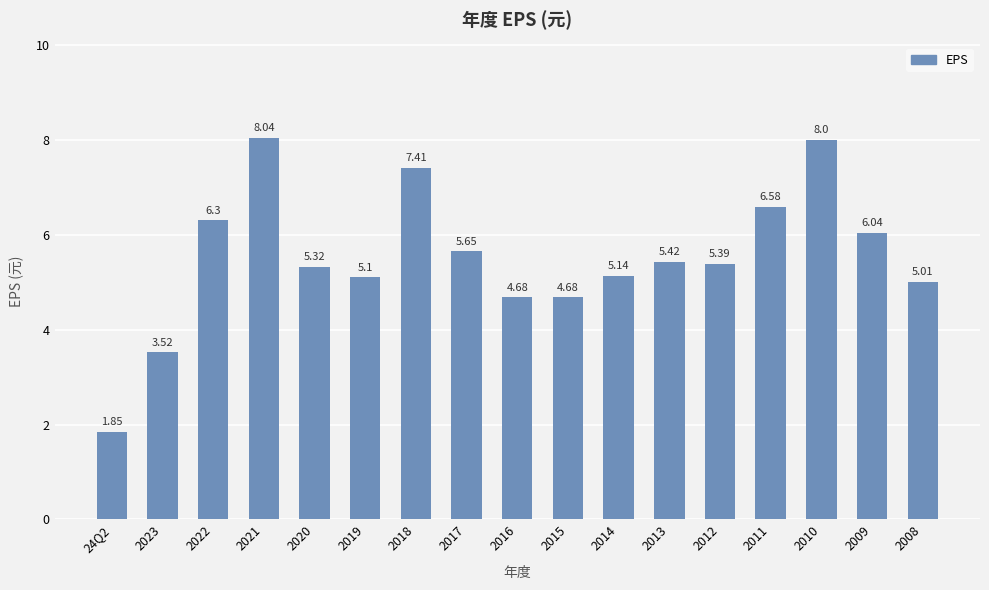

Approximately how many times larger is the value at 2017 compared to 2014?

1.1